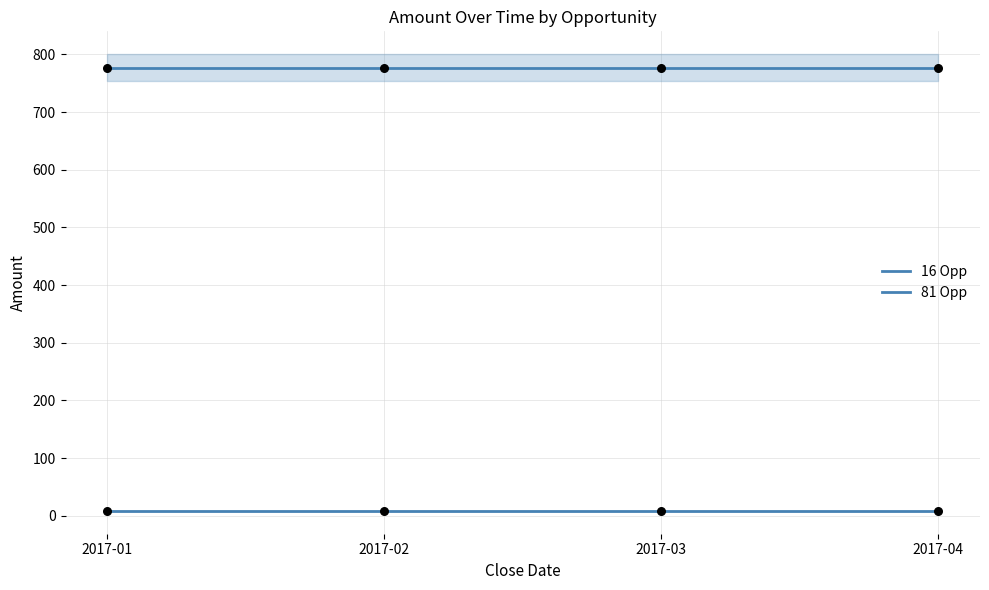

At which category is the sum across all series the highest?

2017-01